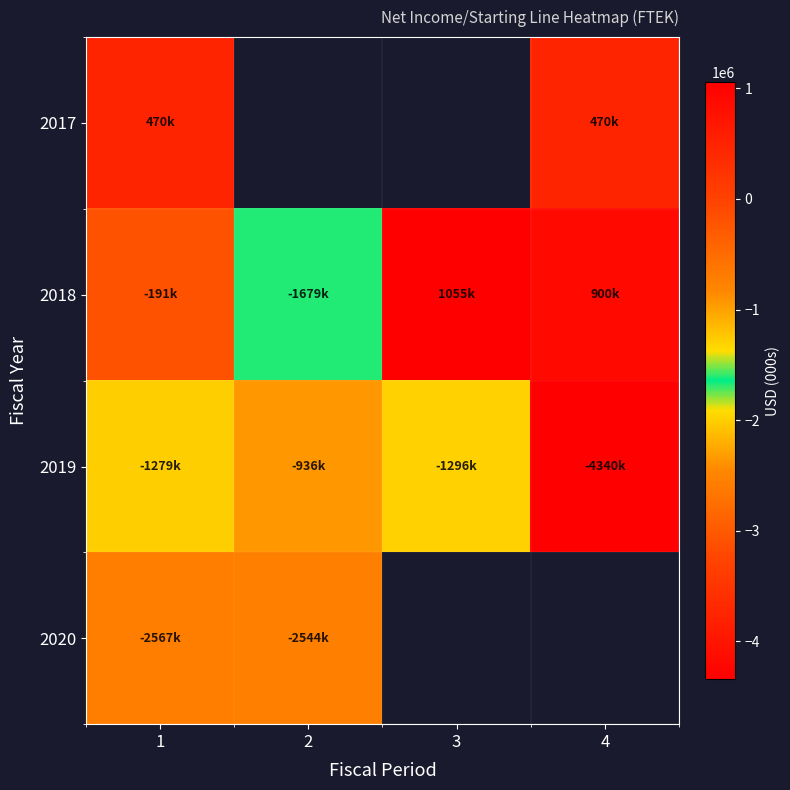

Count the number of categories in the chart.

4